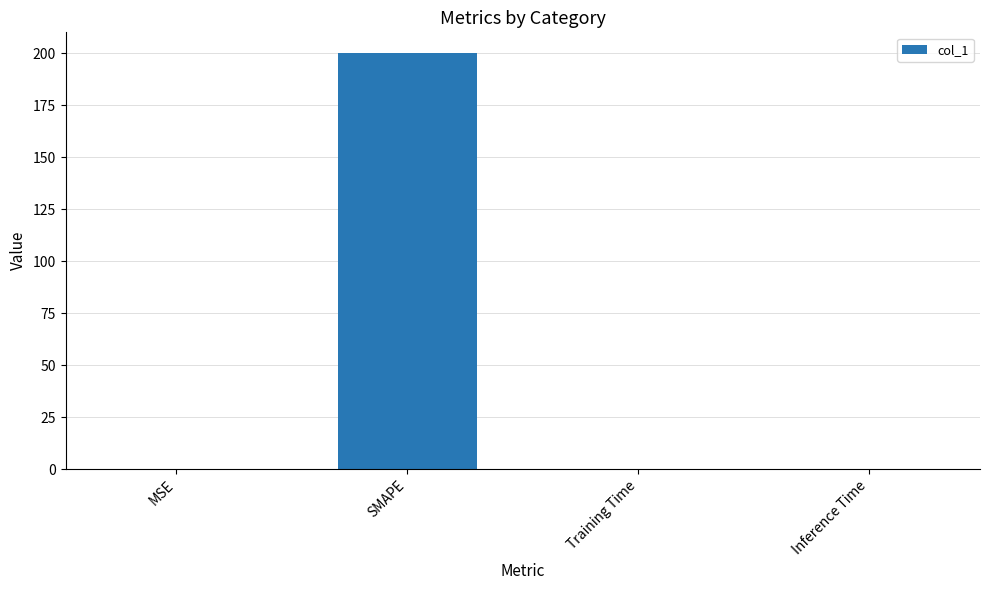

The chart shows a value of 0.0 at Inference Time. True or false?

True